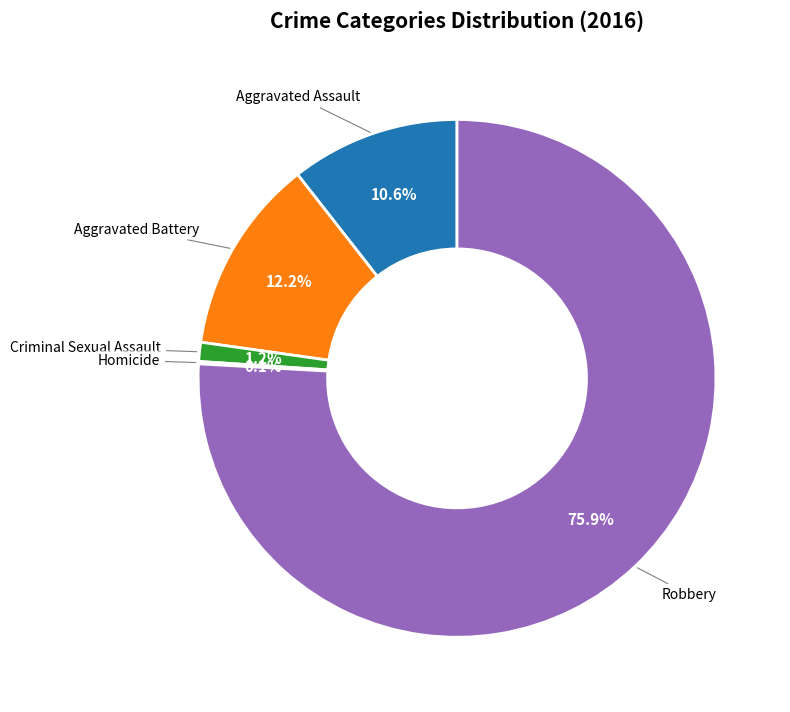

Between Robbery and Aggravated Battery, which is larger?

Robbery